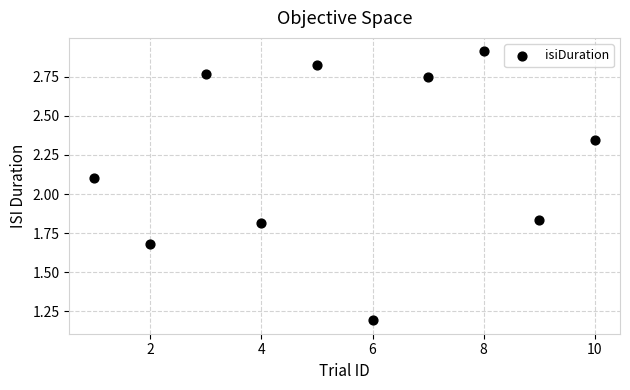

What Y value in the scatter plot is closest to 2?

2.1